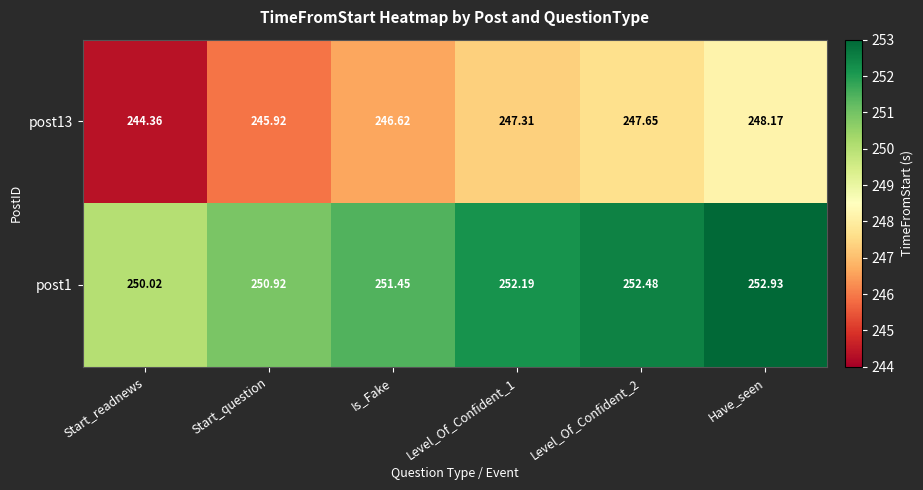

Which series has the largest total across all categories?

post1